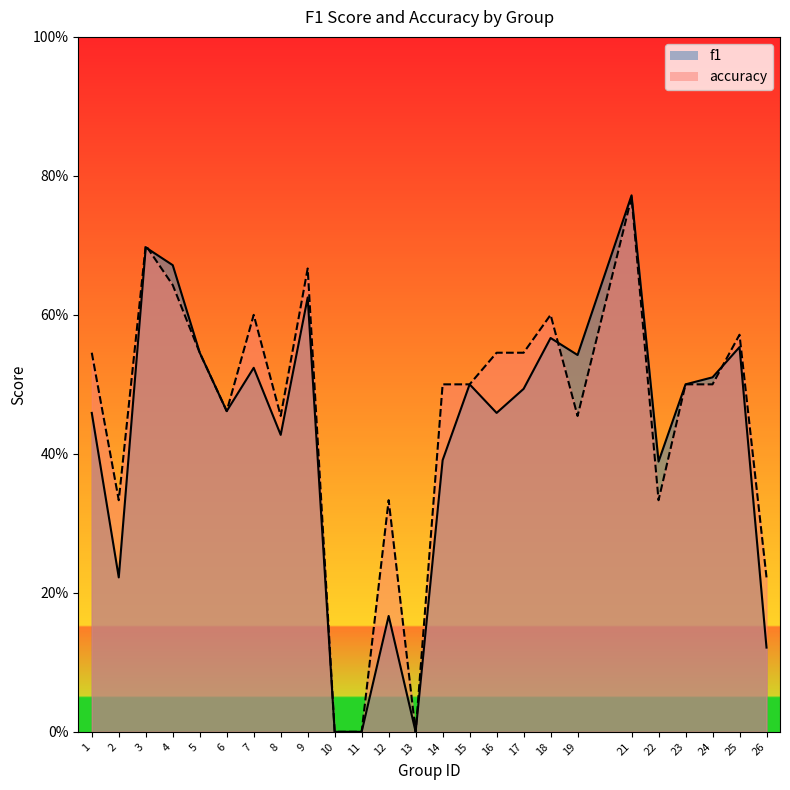

What is the sum of the accuracy values at 22 and 24?

0.8